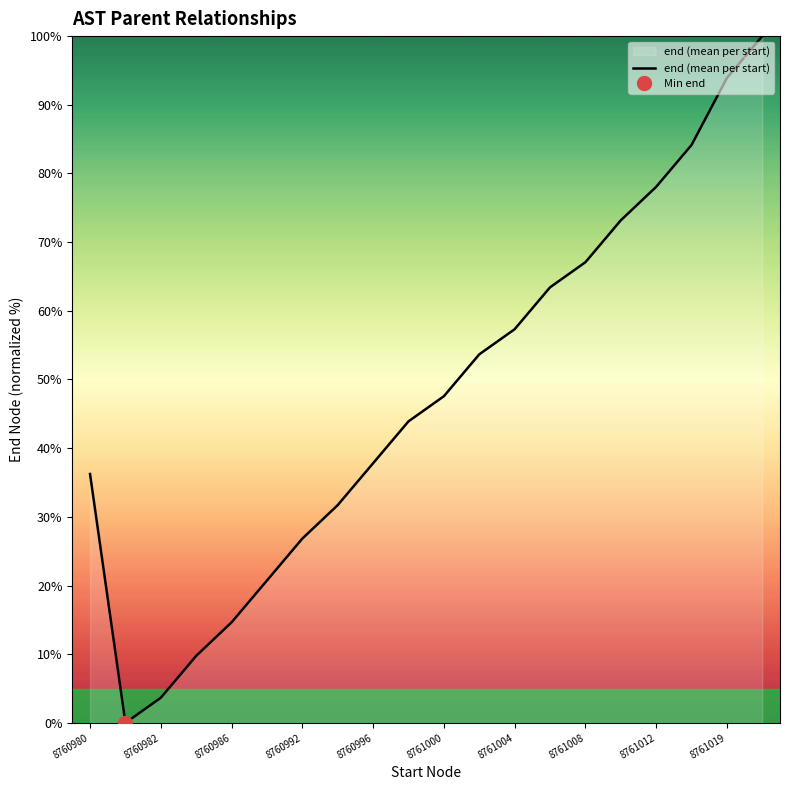

Count the number of values greater than 47.

10